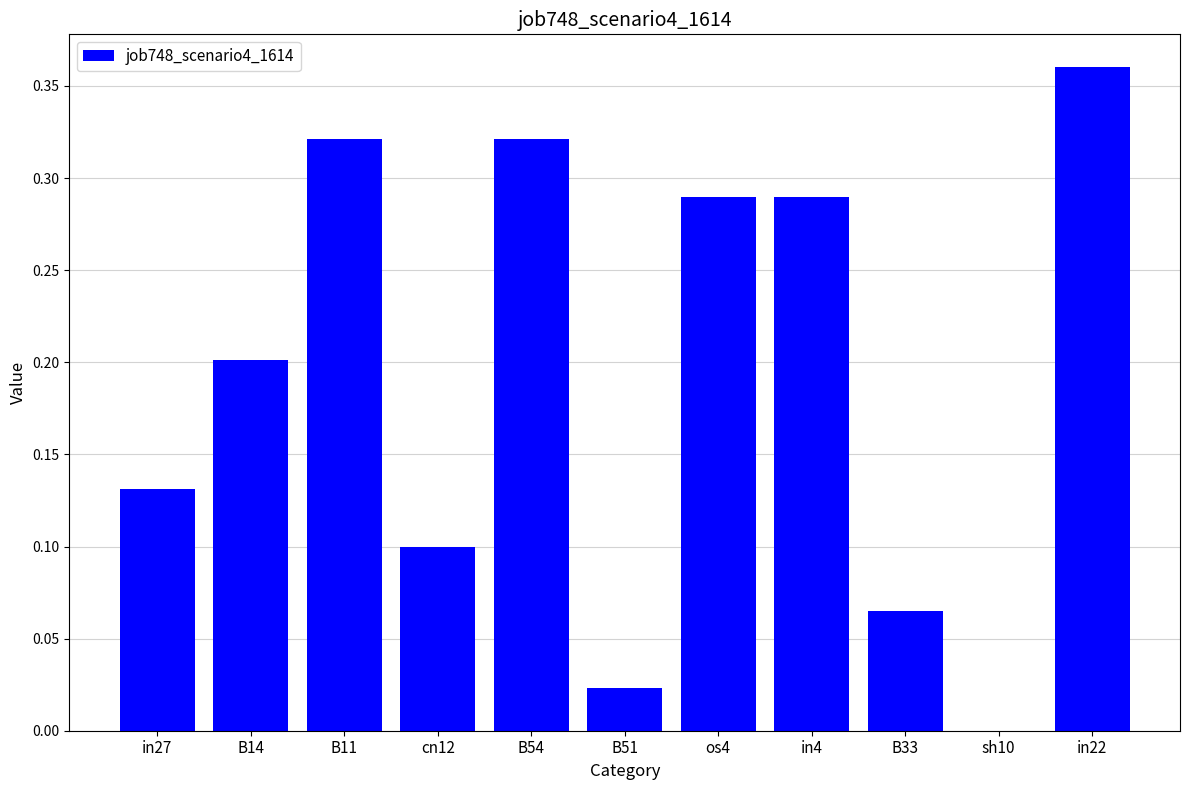

Where is the data nearest to the value 0?

sh10